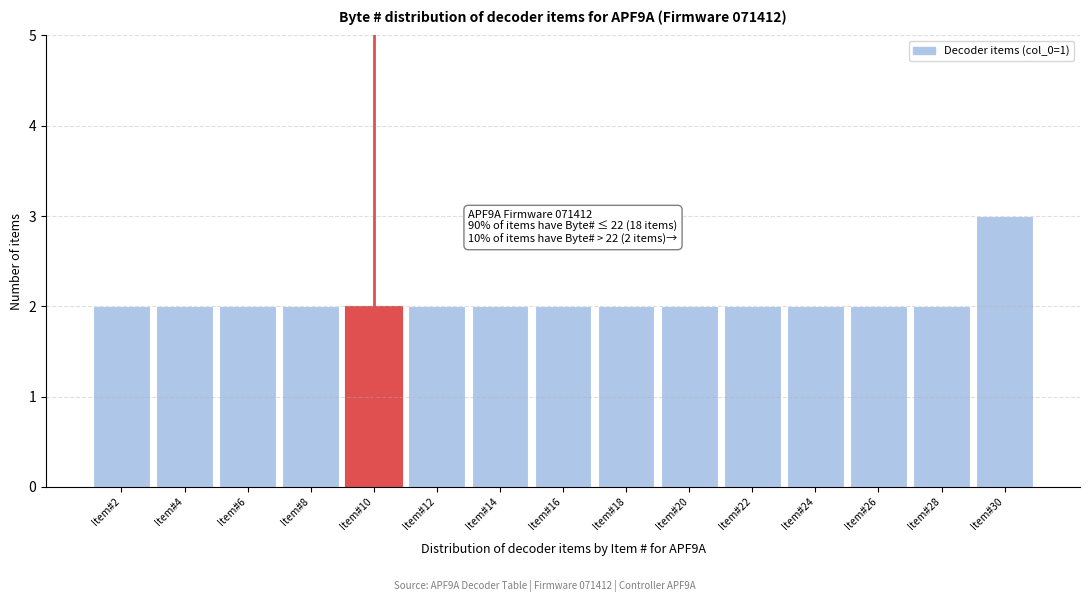

Over which range of the x-axis is the bar tallest?

29 to 31